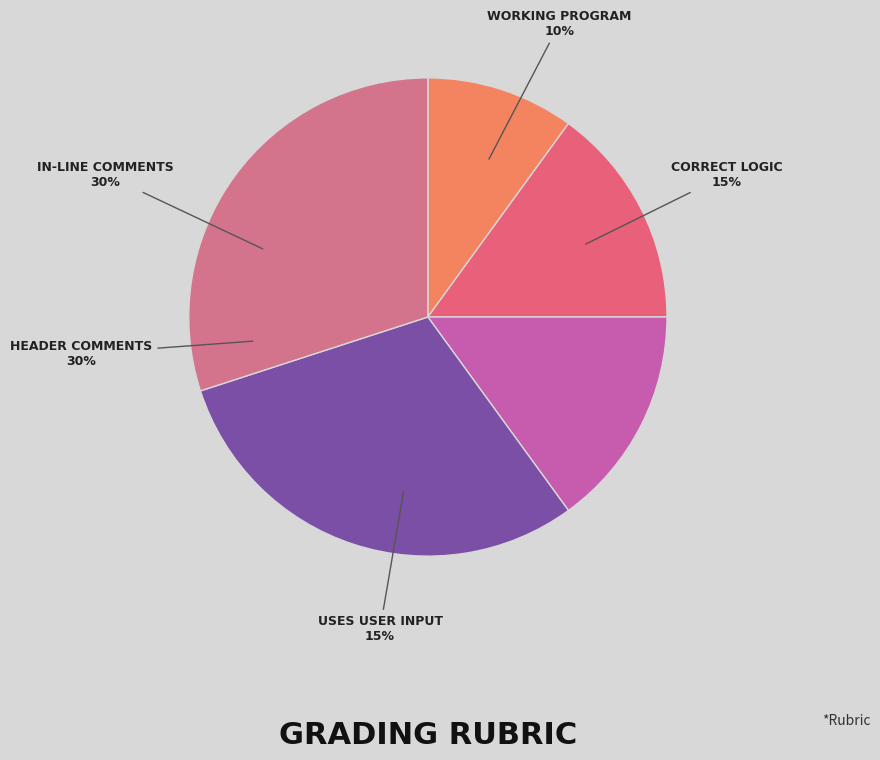

Which slice is the smallest?

Working Program